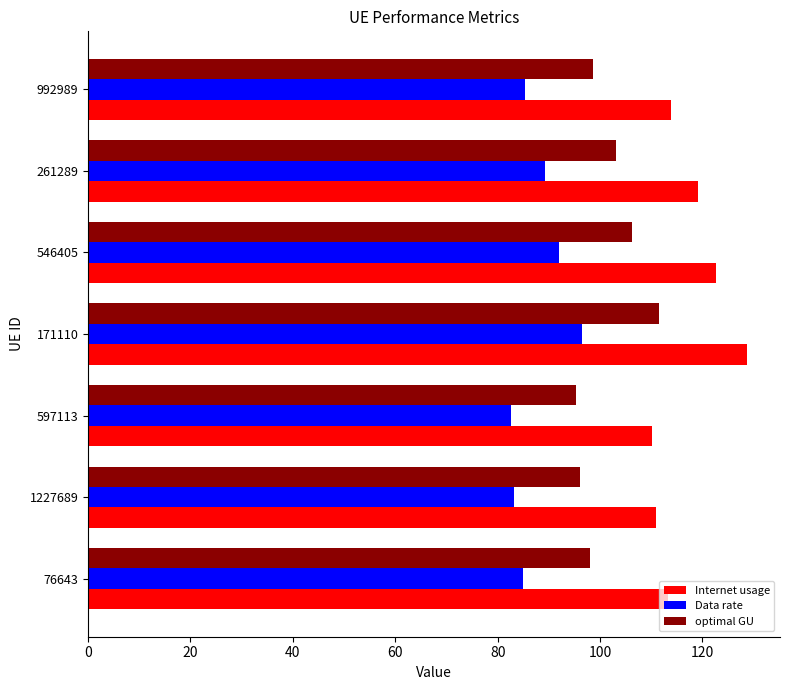

What is the sum of the Internet usage values at 597113 and 171110?

238.8